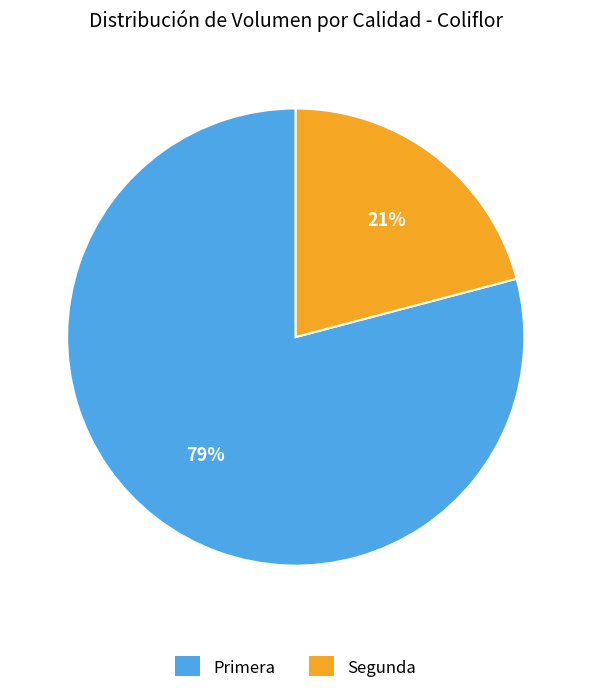

The Segunda slice represents 21% of the pie. True or false?

True